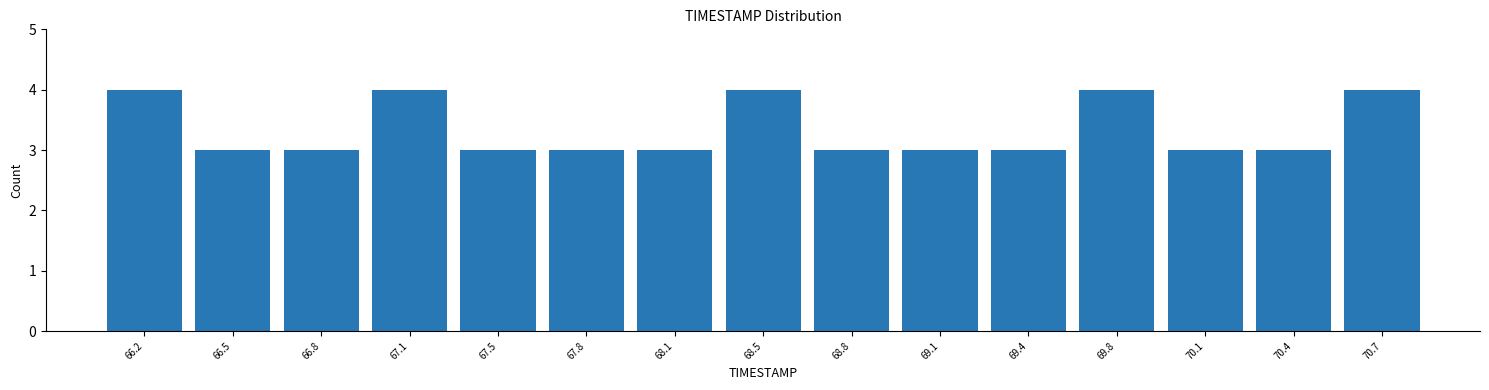

Reading left to right, transcribe this chart: for each bar, give the range it covers on the x-axis and its height. Neither the bar edges nor the heights are printed on the chart, so give them approximately, as read against the axes.

66.00 to 66.35: 4
66.35 to 66.65: 3
66.65 to 67.00: 3
67.00 to 67.30: 4
67.30 to 67.65: 3
67.65 to 67.95: 3
67.95 to 68.30: 3
68.30 to 68.60: 4
68.60 to 68.95: 3
68.95 to 69.25: 3
69.25 to 69.60: 3
69.60 to 69.90: 4
69.90 to 70.25: 3
70.25 to 70.55: 3
70.55 to 70.90: 4